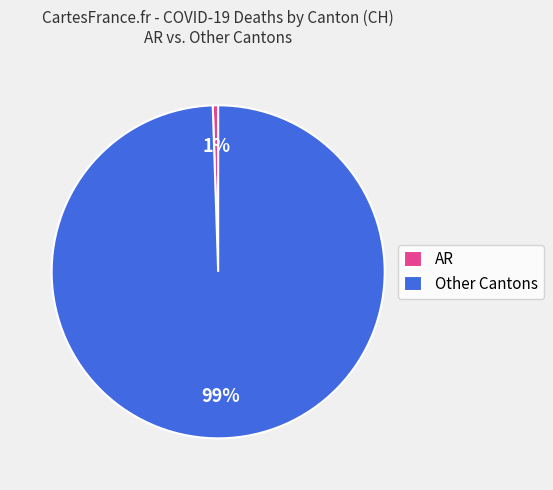

Which slice is the largest?

Other Cantons